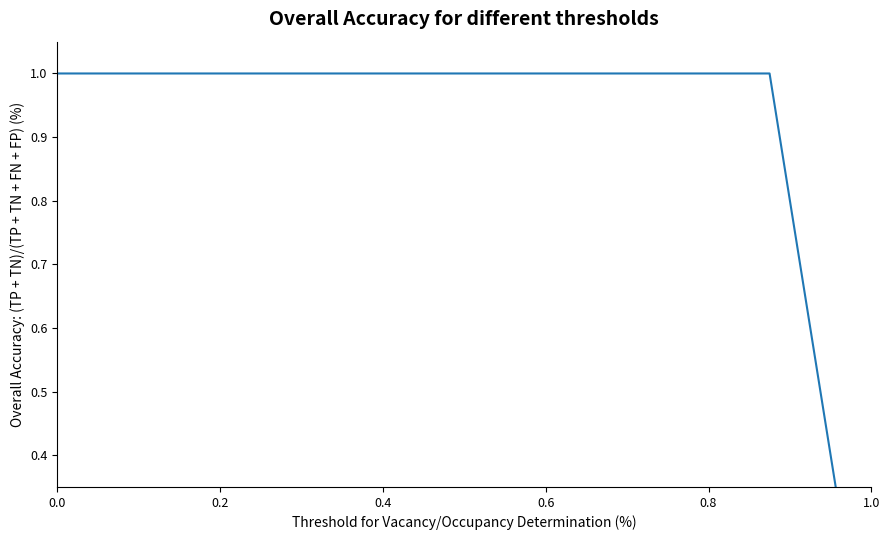

How many values are between 1 and 2?

8